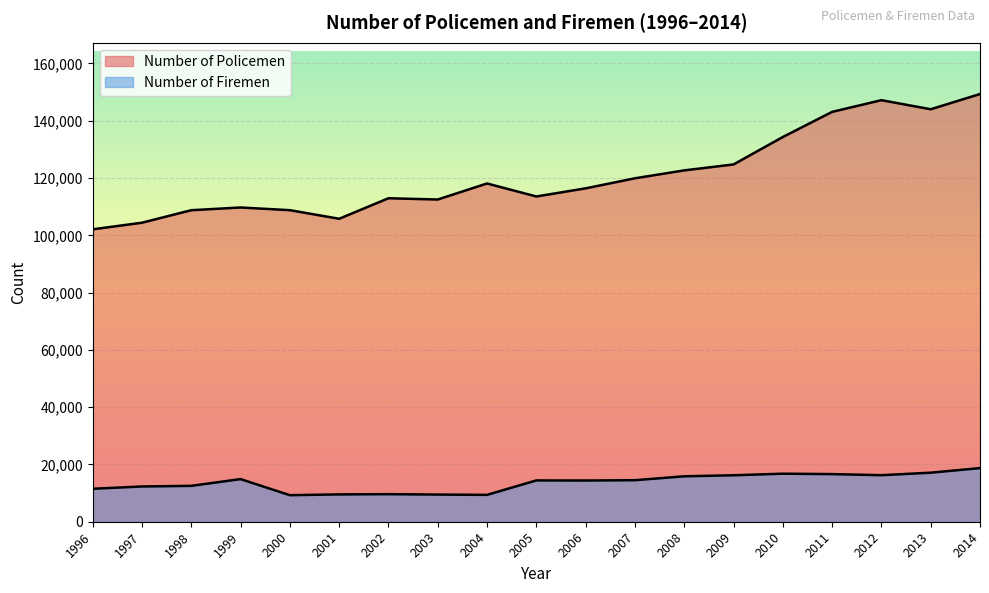

True or false: Number of Firemen and Number of Policemen intersect in this chart.

False